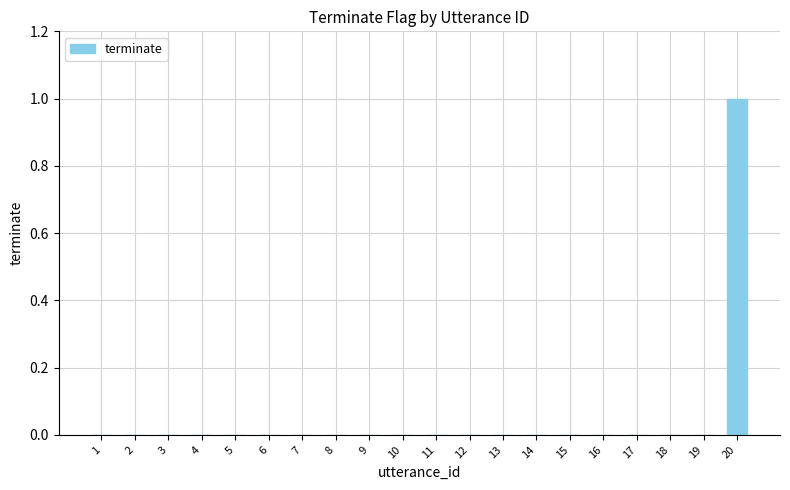

What is the sum of all values?

1